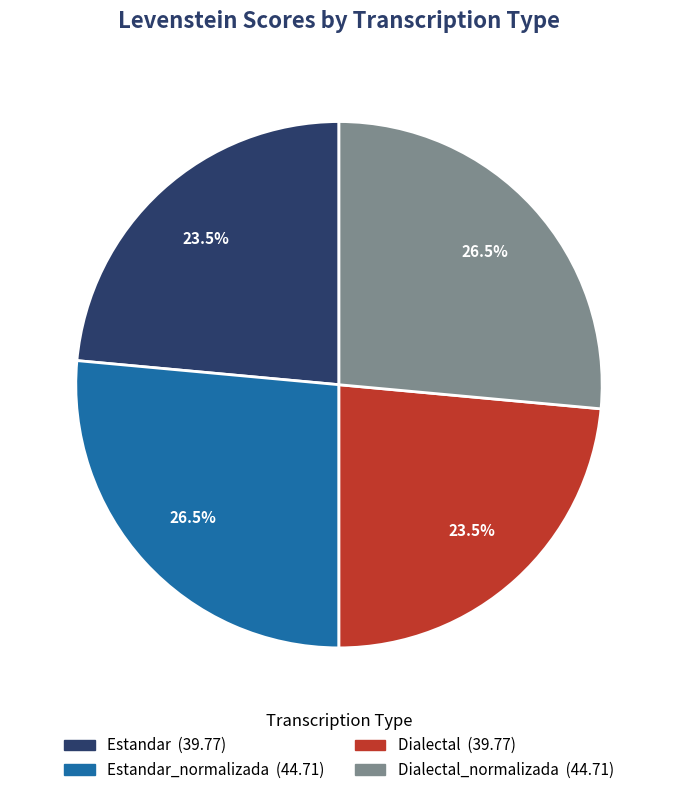

Is there any slice that represents more than half of the pie?

No